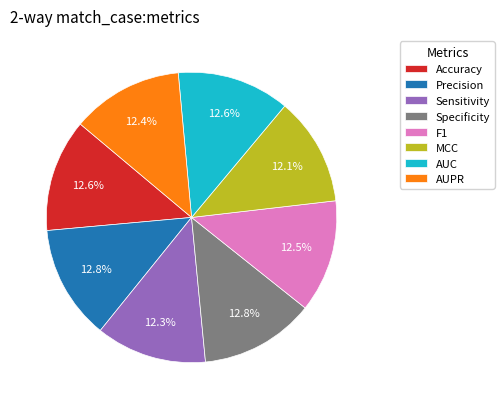

Does Sensitivity account for over 50% of the chart?

No